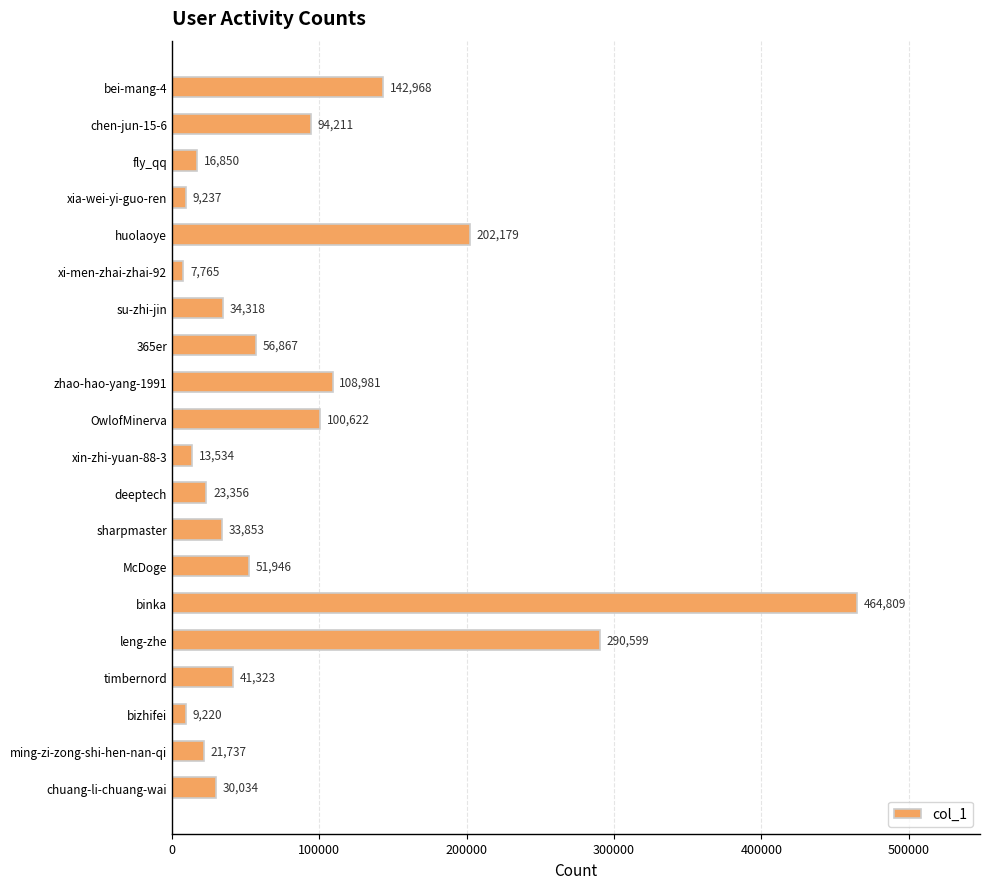

True or false: the data shows 51946 at McDoge.

True